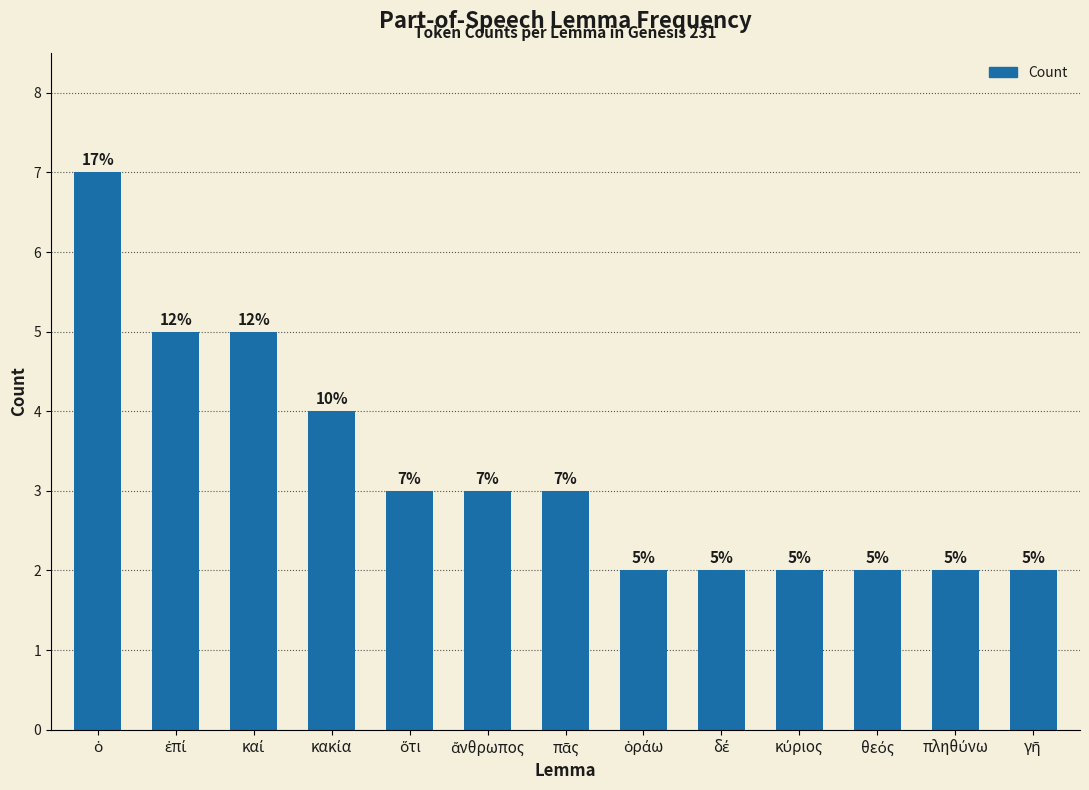

What is the difference between the maximum and minimum values?

5